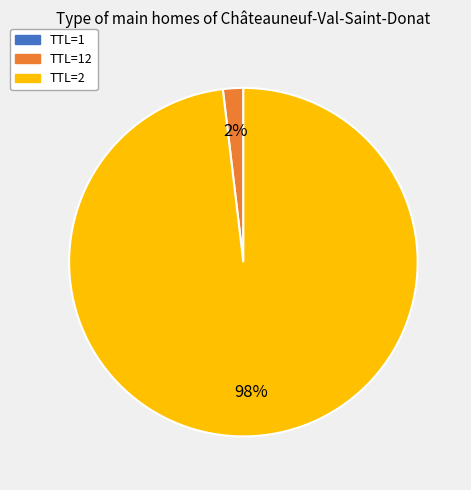

Which category has the biggest portion of the pie?

TTL=2